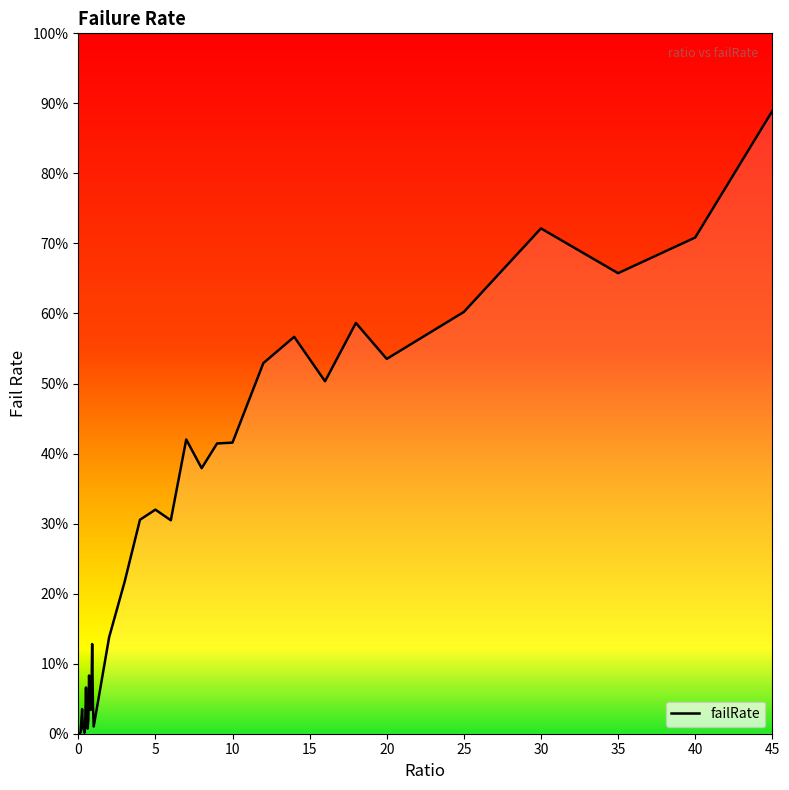

What is the label of the 35th point from the left?

20